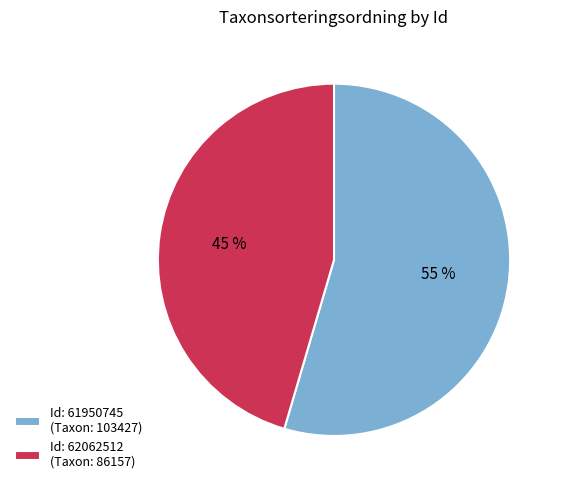

Do Id: 62062512 (Taxon: 86157) and Id: 61950745 (Taxon: 103427) together represent more than half of the pie?

Yes